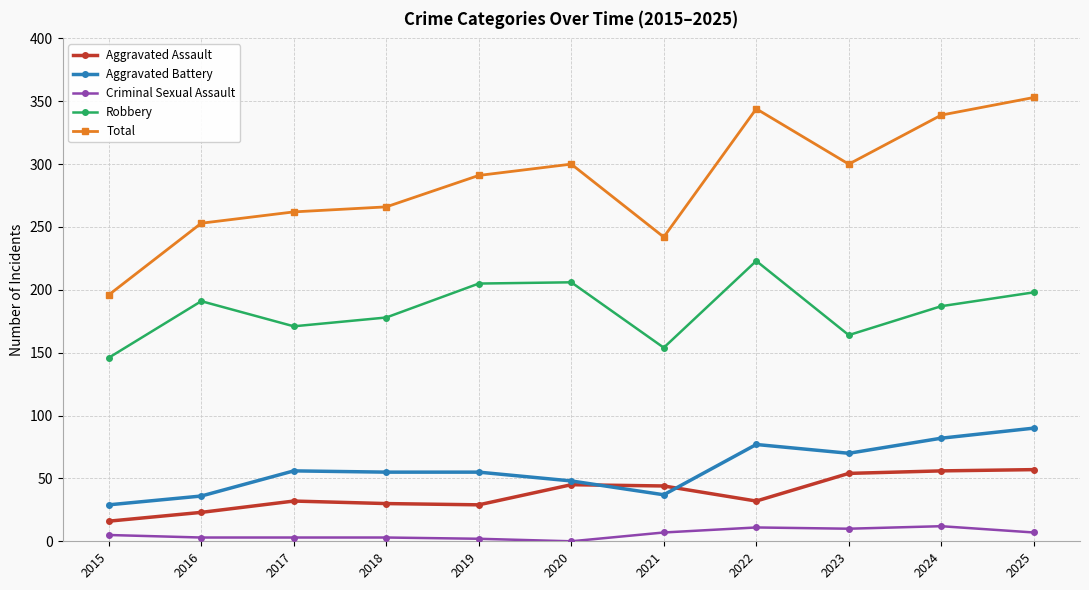

At which label does Robbery reach its peak?

2022